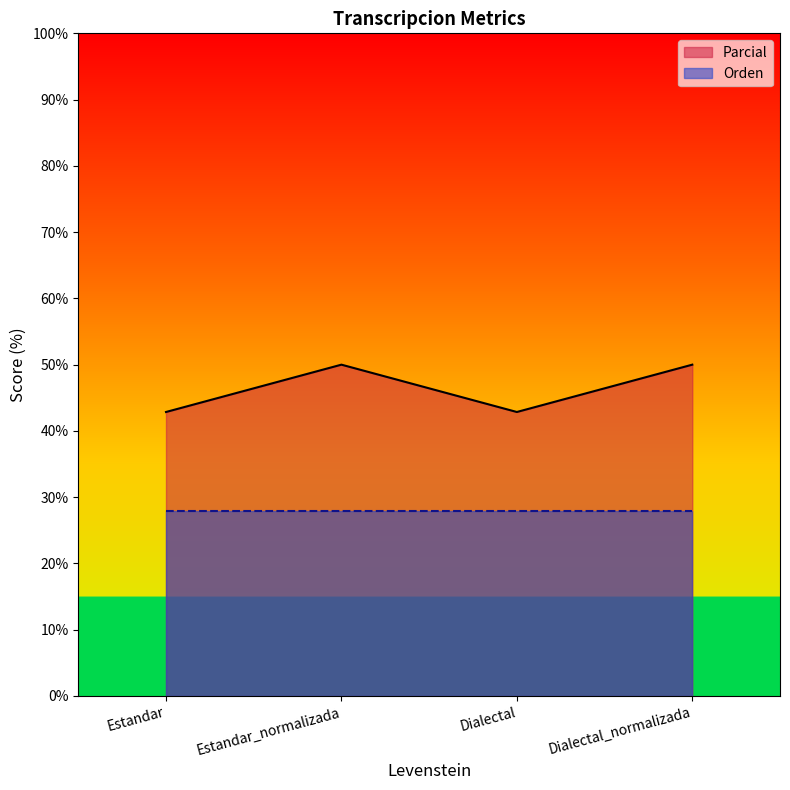

What value does the data have at Dialectal?

42.9